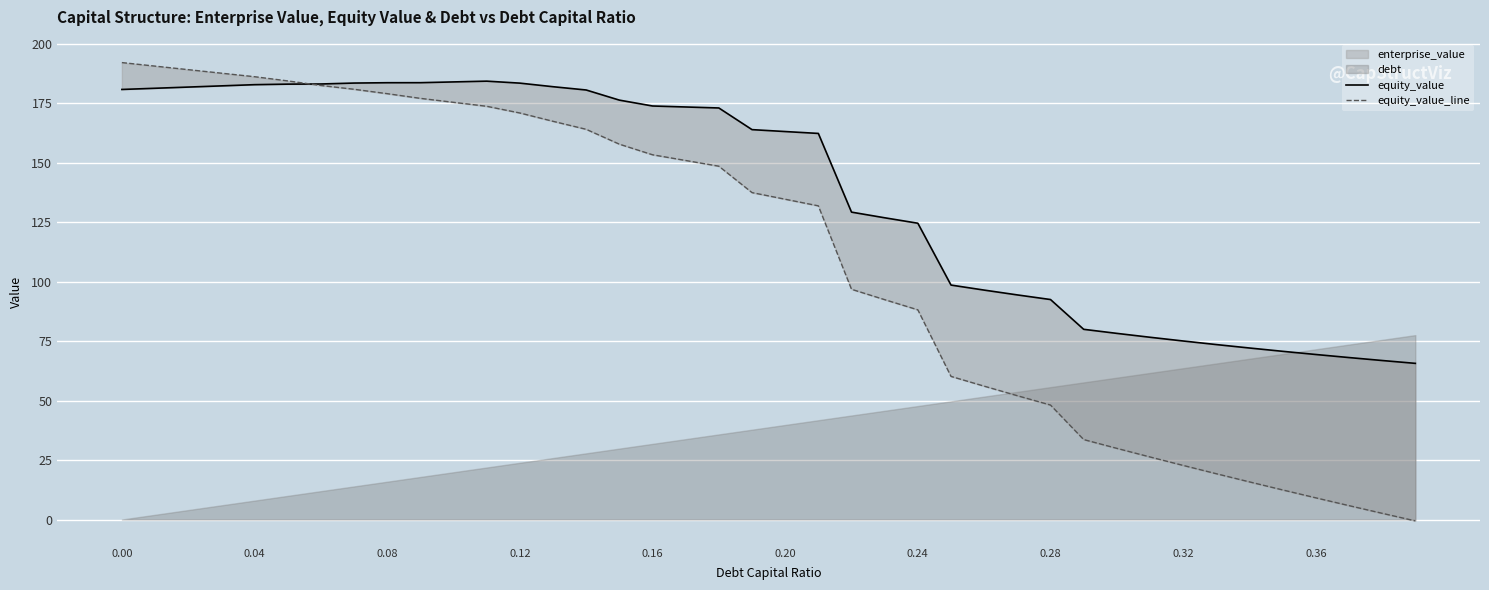

Rank the series by their average value, from highest to lowest.

equity_value, equity_value_line